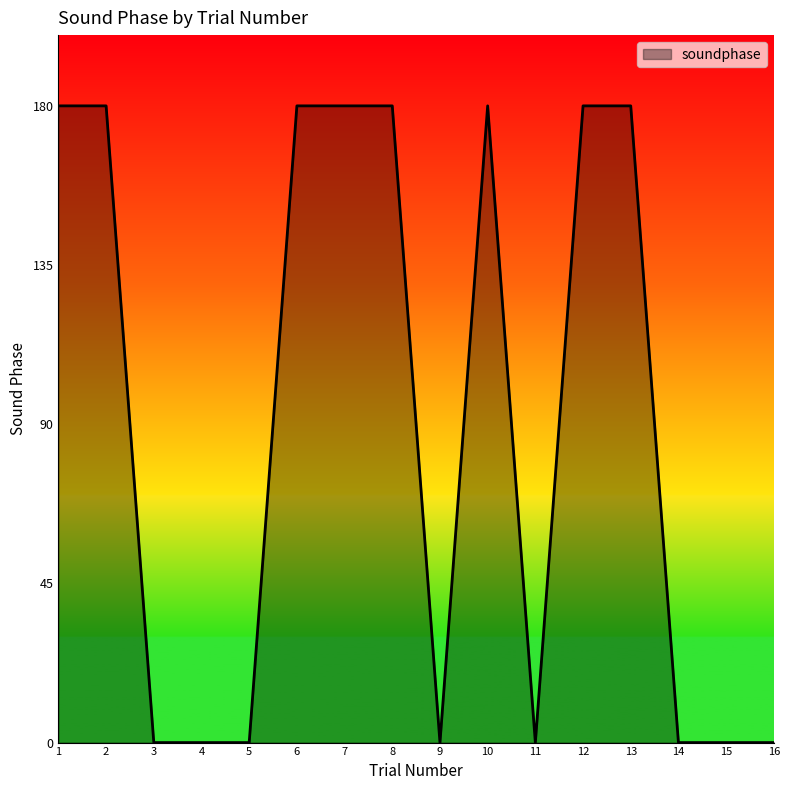

What is the greatest value displayed?

180